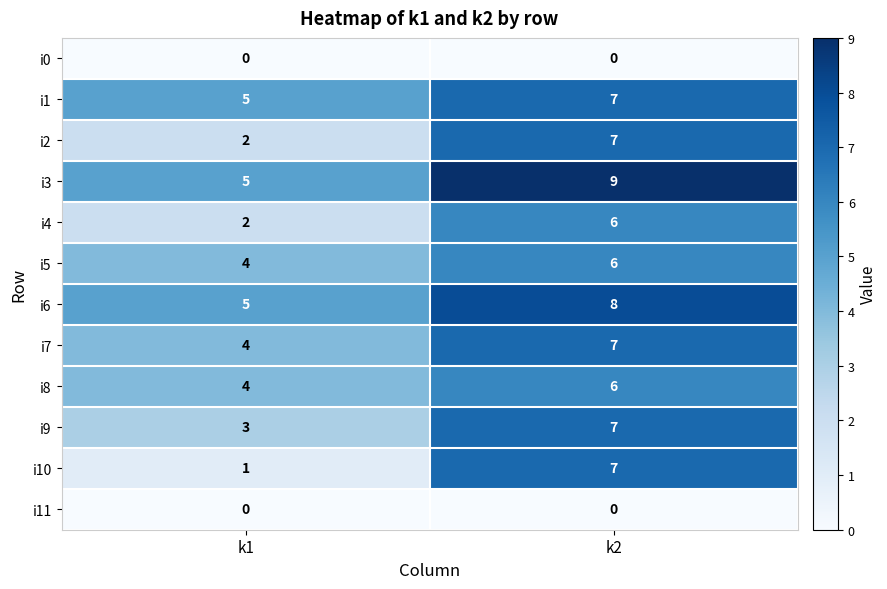

Rank the categories by i2 value from highest to lowest.

k2, k1